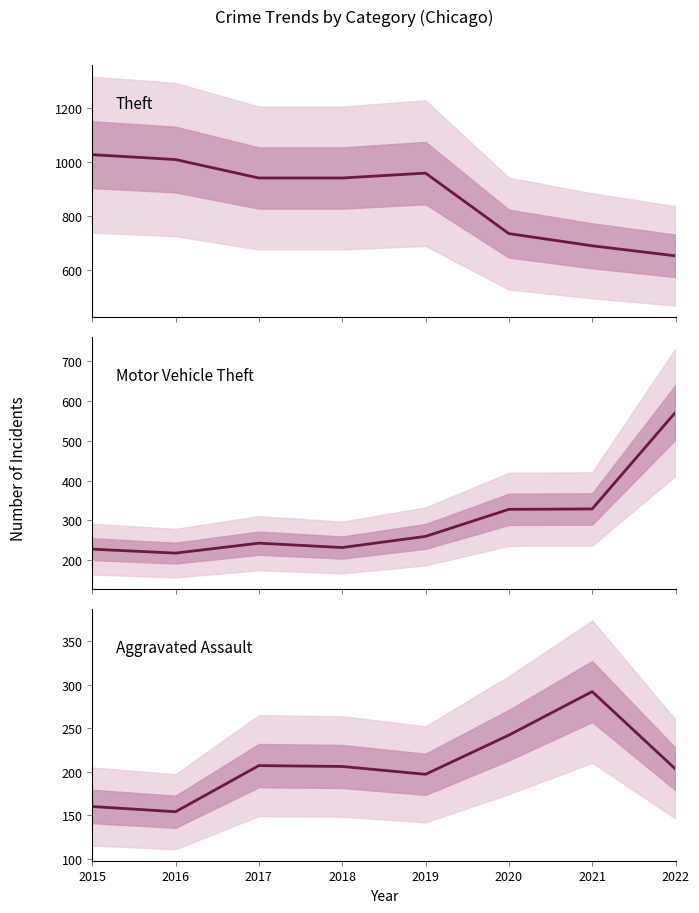

True or false: Aggravated Assault has a value of 265 at 2022.

False